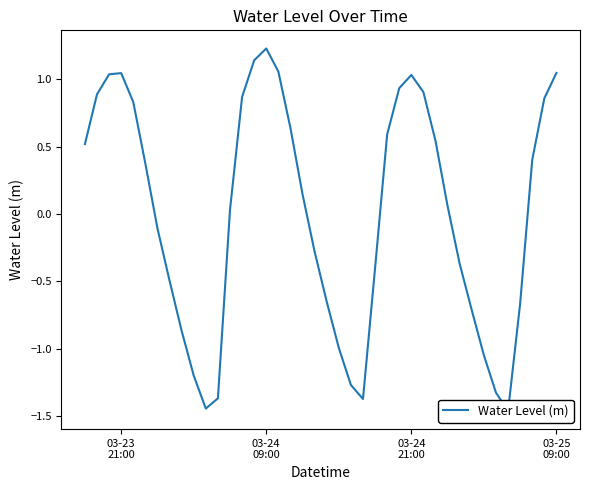

At which category does the chart reach its peak across all series?

03-24 09:00